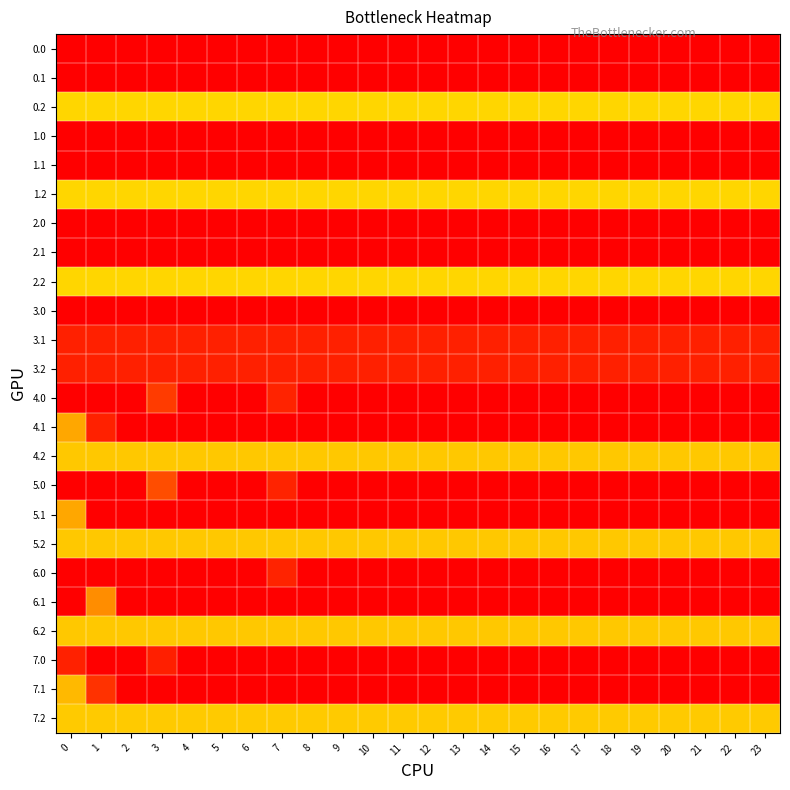

How many series are shown in this chart?

24